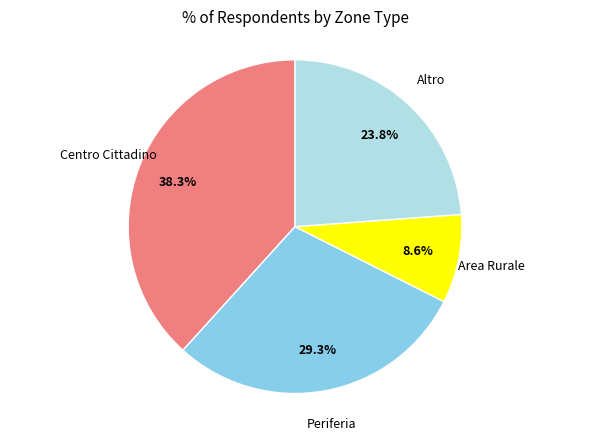

Is there a majority slice in this chart?

No